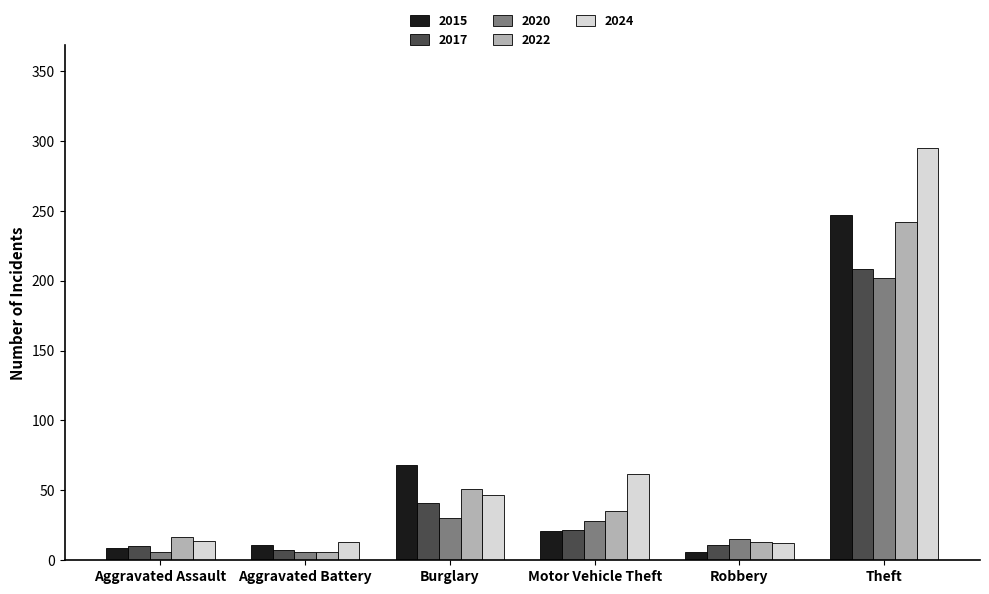

What is the approximate value of 2015 at Theft?

247